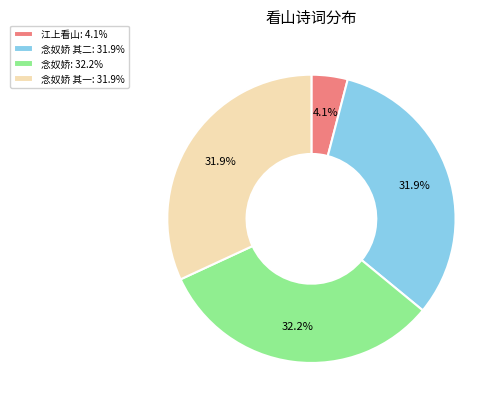

To the nearest percent, what is the average slice percentage?

25%